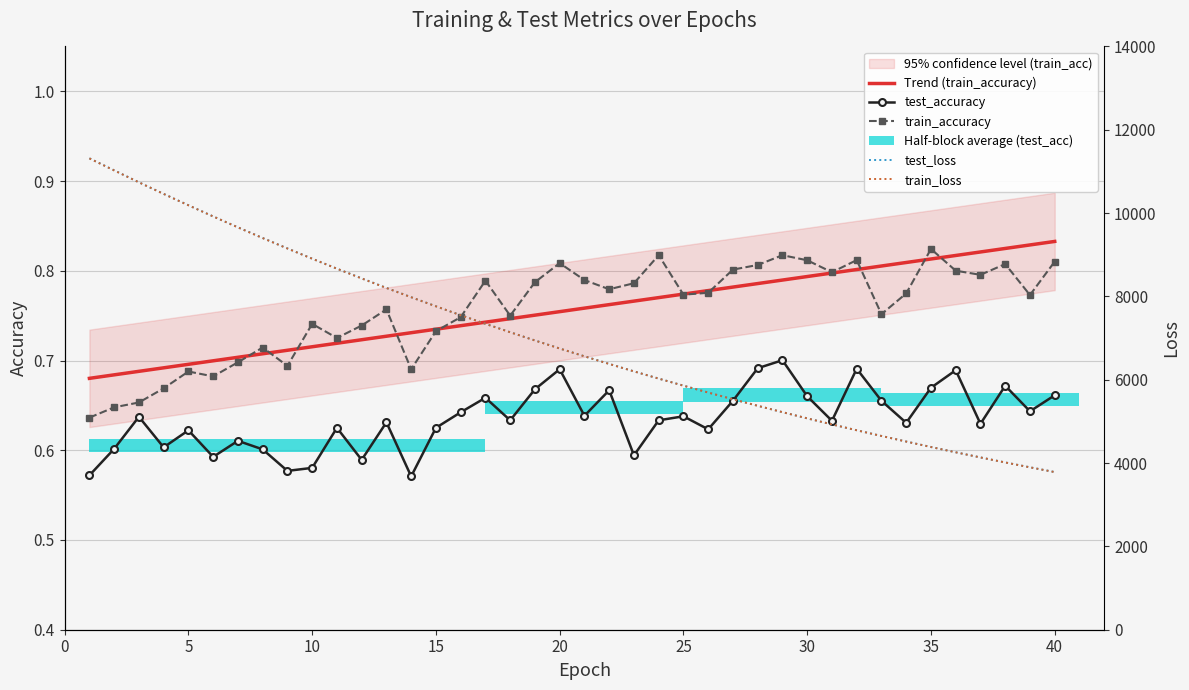

Is it true that train_loss equals 10219.0 at 15?

False